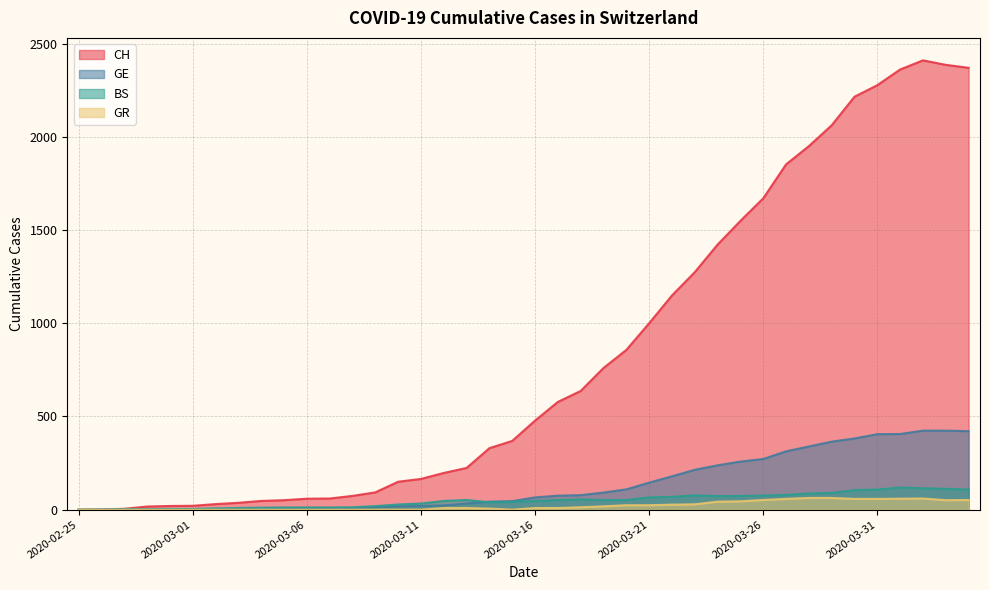

In CH, how many points are higher than both neighbors (excluding endpoints)?

1